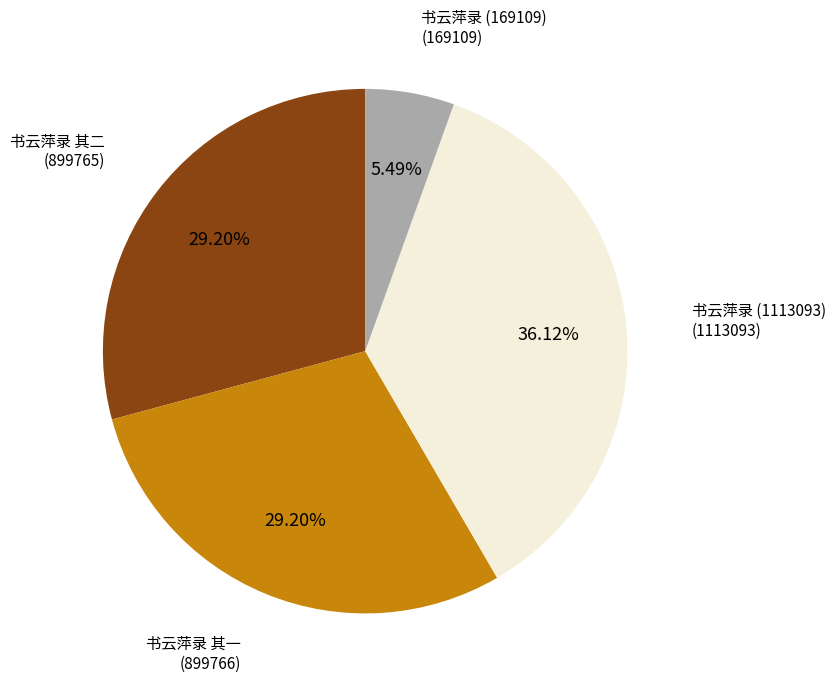

How many segments does this pie chart have?

4